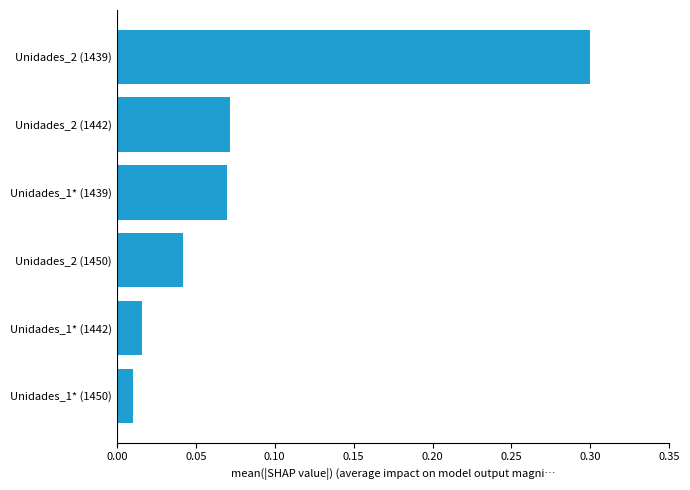

True or false: the data shows 0.0 at Unidades_2 (1442).

False